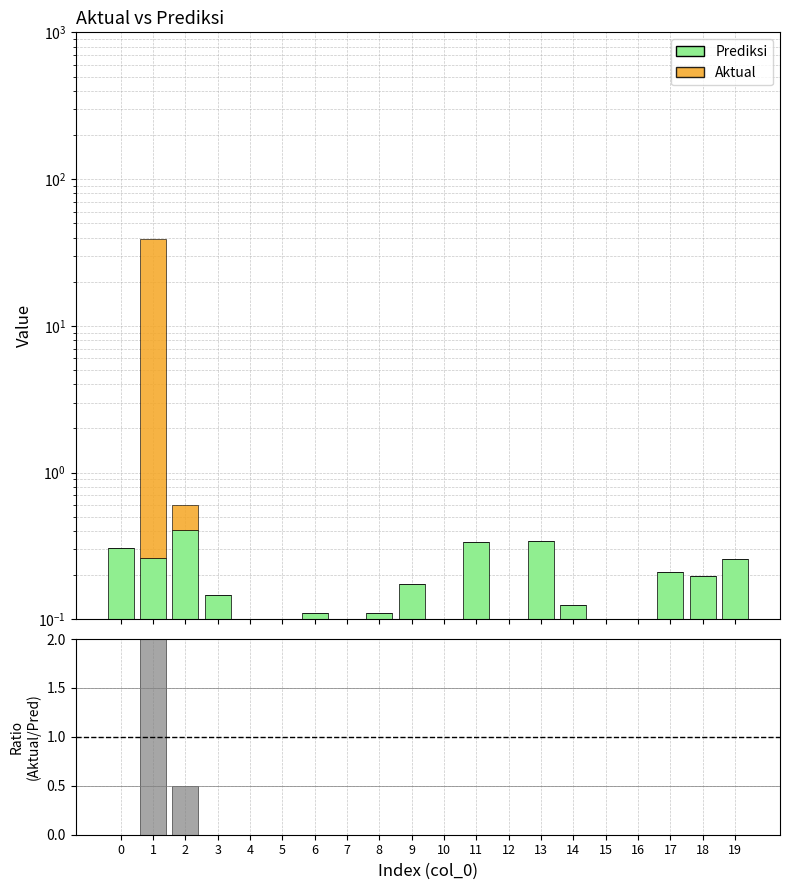

Between 3 and 17, which series saw the biggest shift?

Prediksi